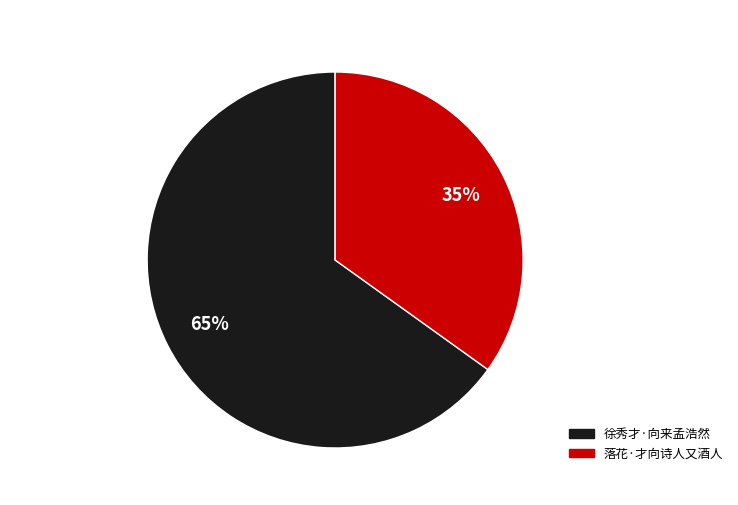

Between 徐秀才·向来孟浩然 and 落花·才向诗人又酒人, which is larger?

徐秀才·向来孟浩然